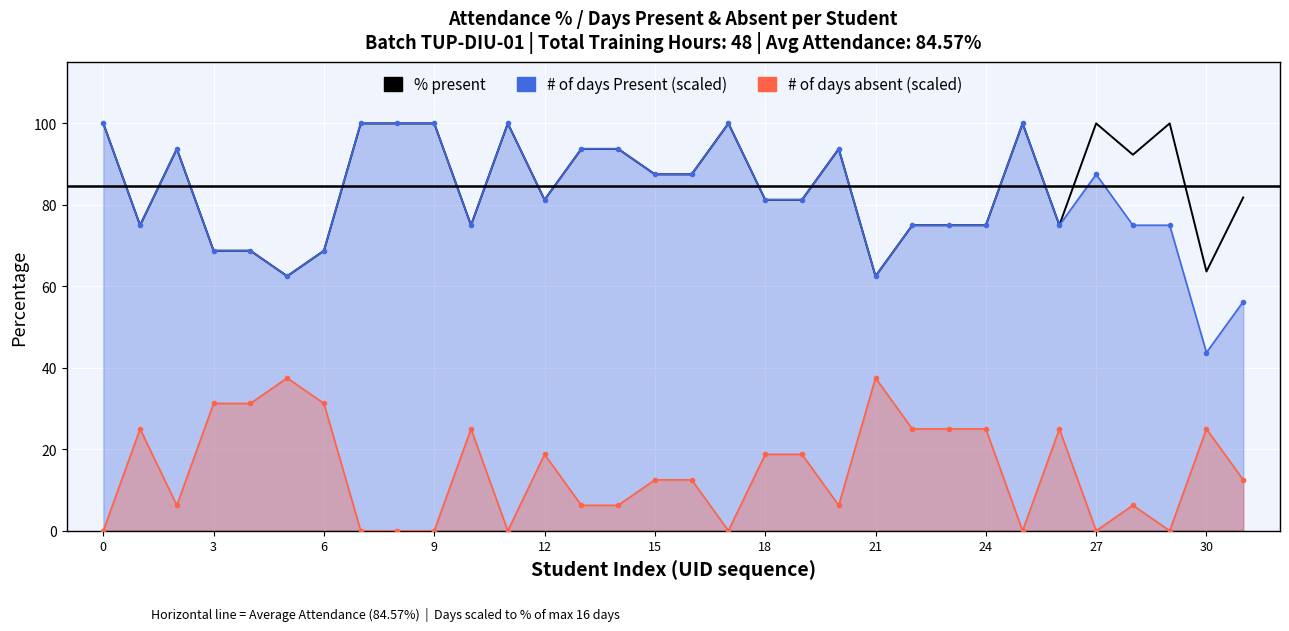

What is the label of the 16th point from the right?

16